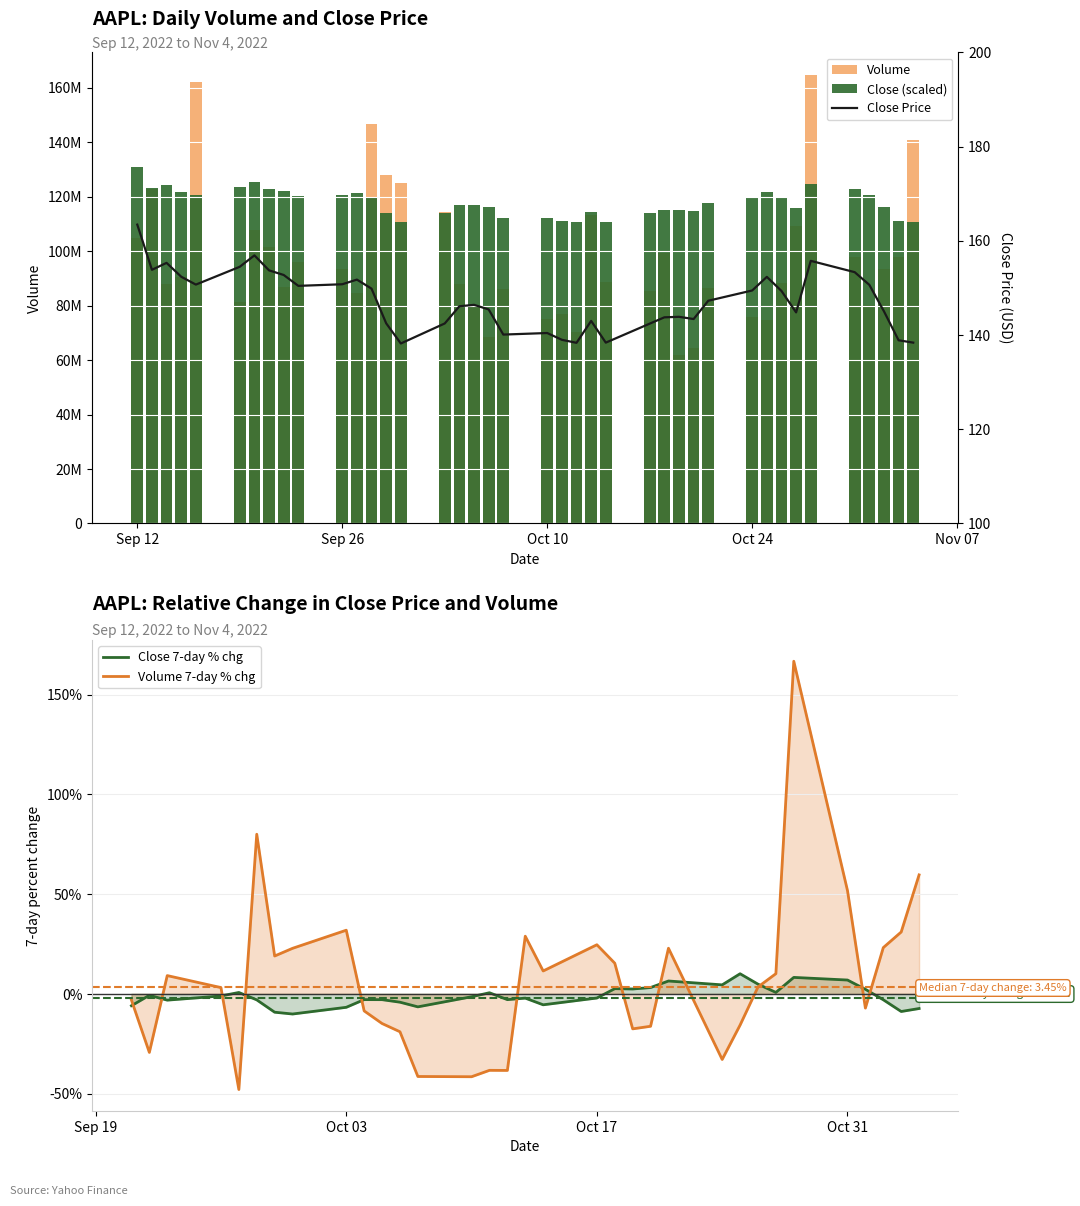

What is the lowest value of the Close 7-day % chg series?

-10.1